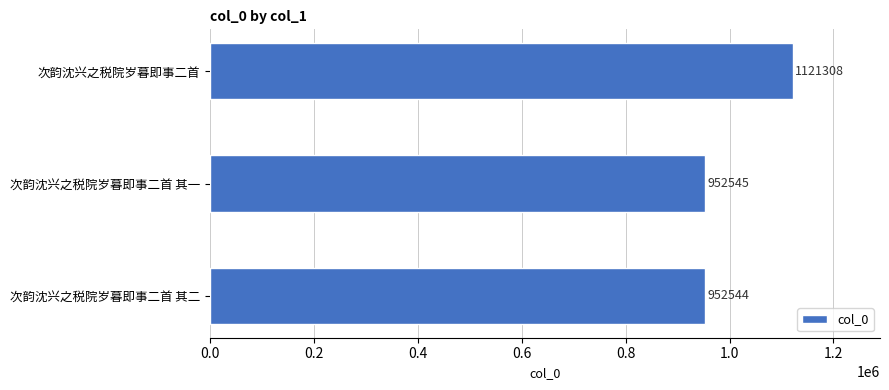

Reading top to bottom, list all the values displayed in this chart.

次韵沈兴之税院岁暮即事二首=1121308	次韵沈兴之税院岁暮即事二首 其一=952545	次韵沈兴之税院岁暮即事二首 其二=952544